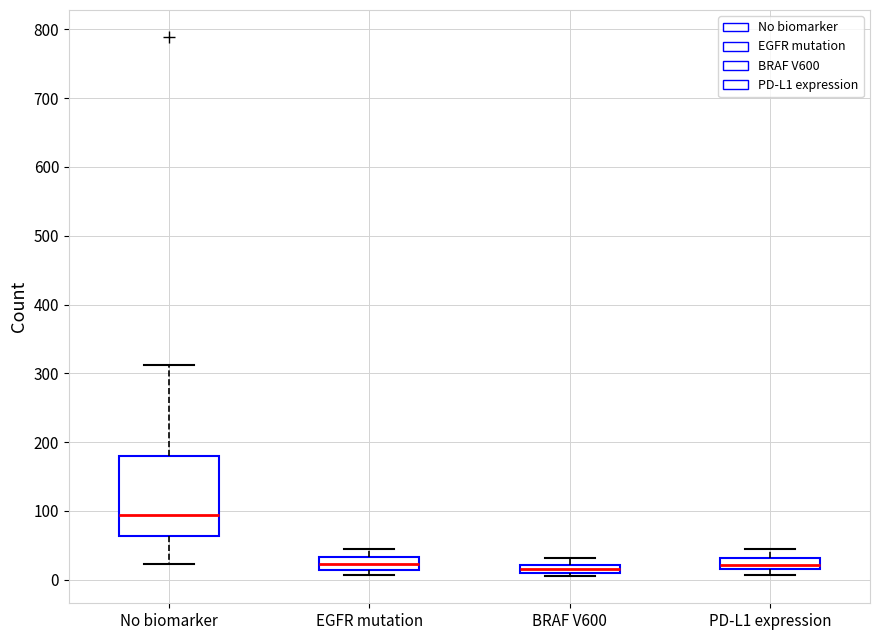

Where does the upper whisker of the box for BRAF V600 end on the y-axis? The values are not printed on the chart, so give them approximately, as read against the axis.

30